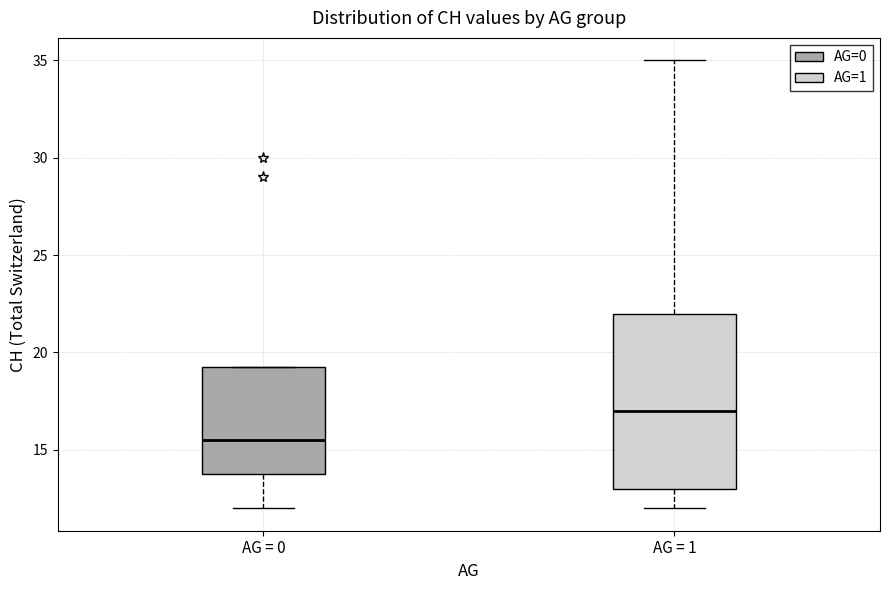

Comparing the boxes themselves (not the whiskers), which one is the tallest?

AG = 1